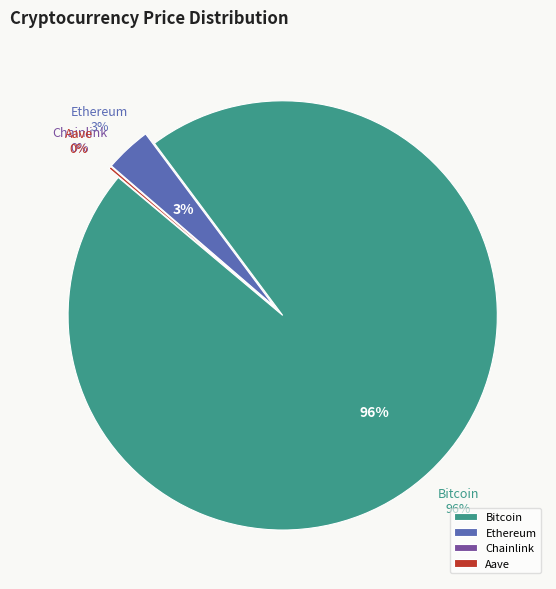

Rank the categories by value from highest to lowest.

Bitcoin, Ethereum, Aave, Chainlink